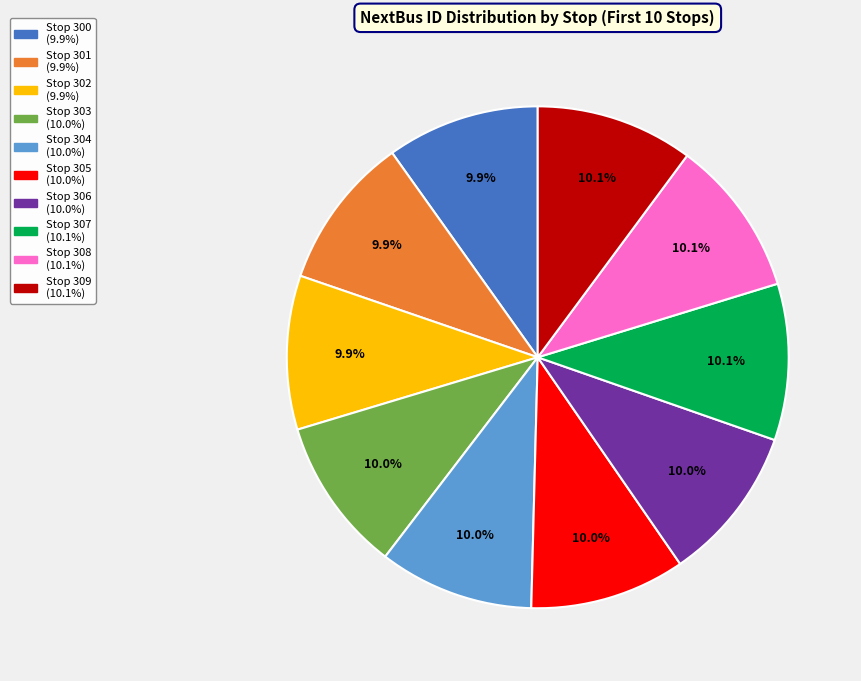

Is there any slice that represents more than half of the pie?

No